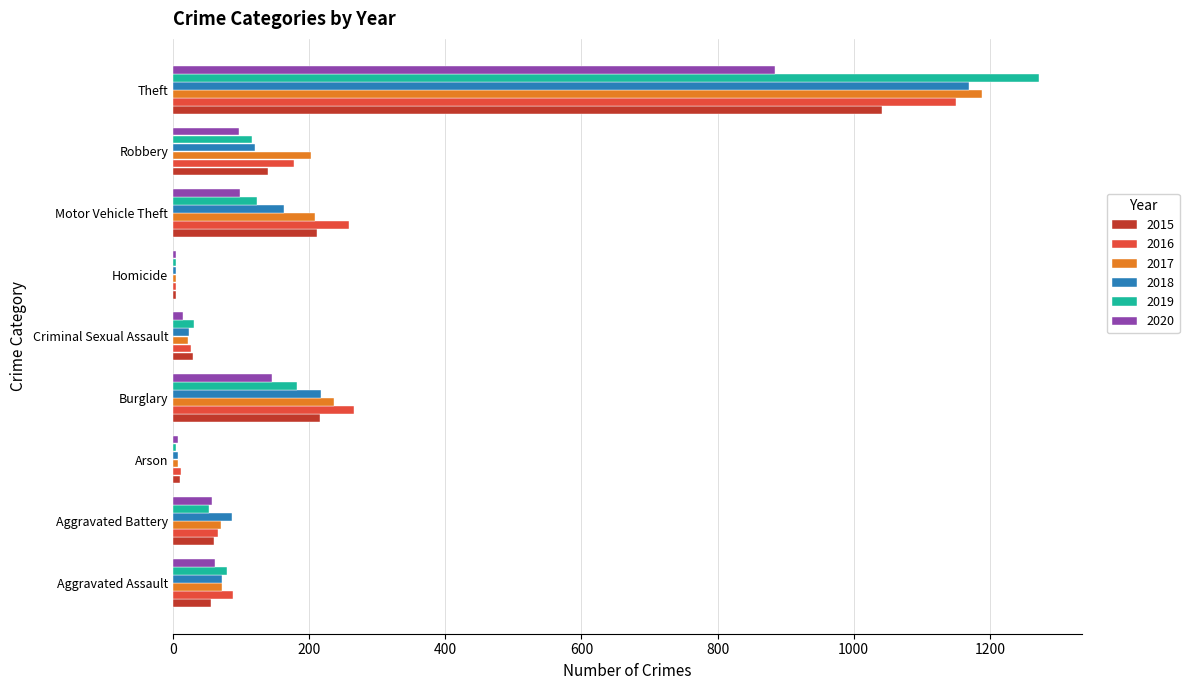

What is the total value across all series at Burglary?

1265